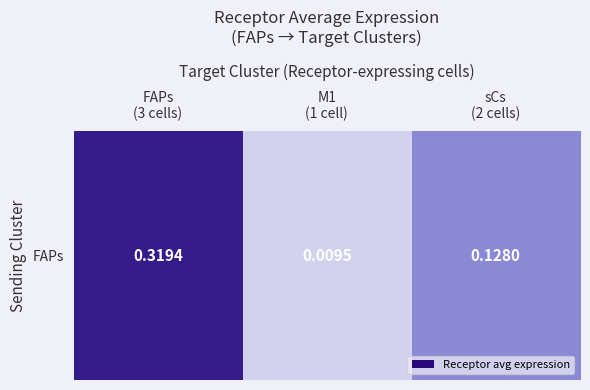

What is the change in value from FAPs
(3 cells) to sCs
(2 cells)?

-0.2